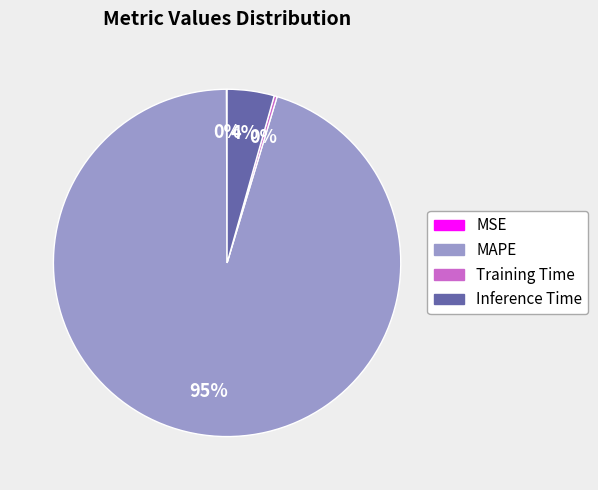

What percentage is the Inference Time slice, to the nearest percent?

4%